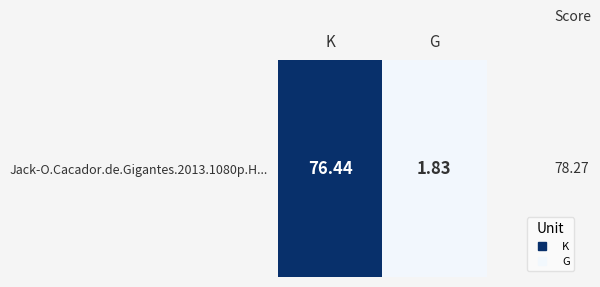

Reading right to left, extract all data points from this chart.

1.8	76.4